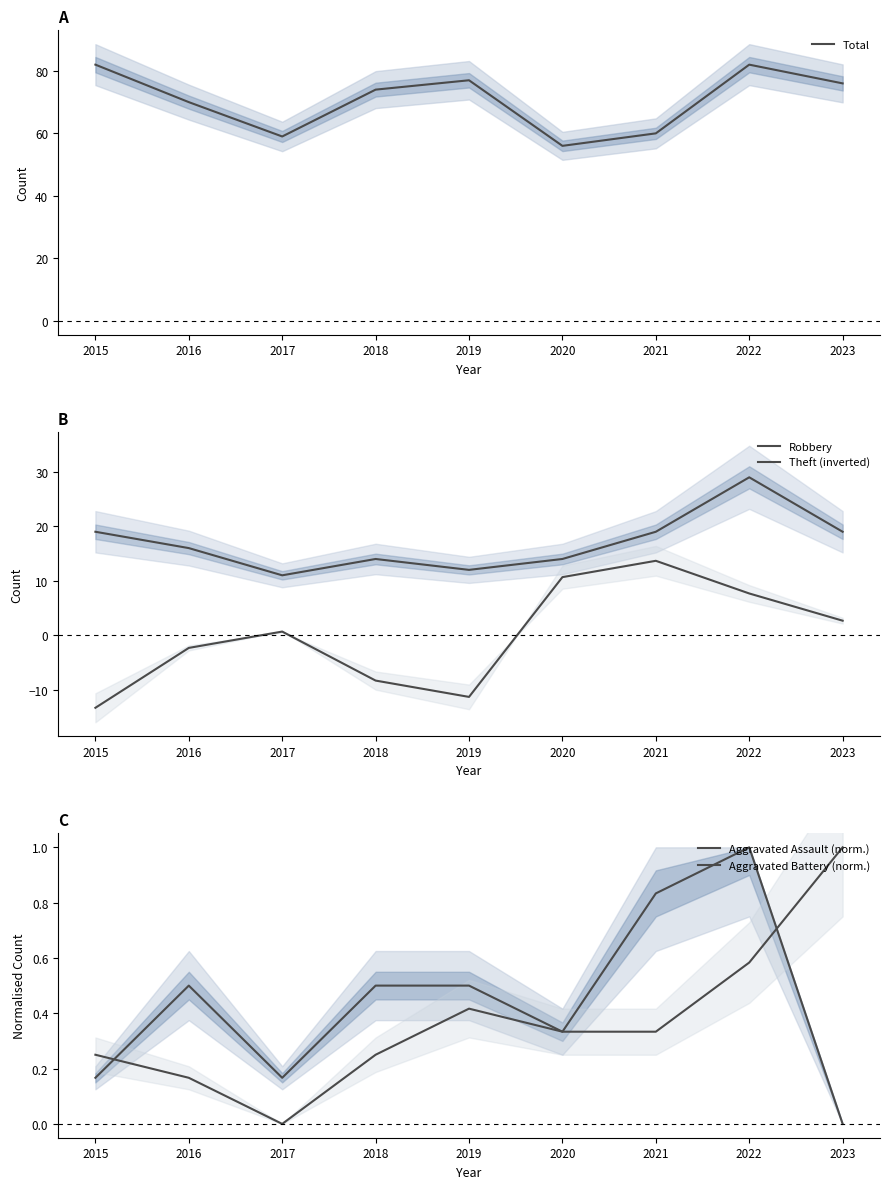

What is the value of the Aggravated Assault (norm.) point at the 1st from the left?

0.2